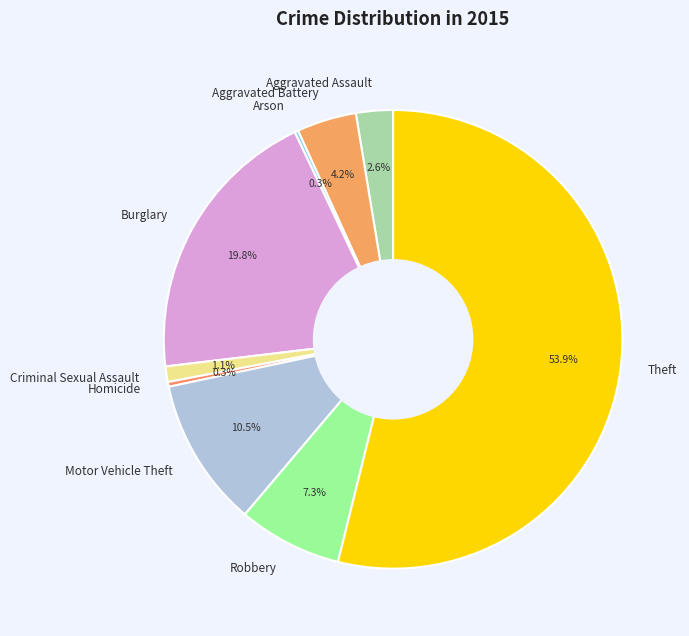

Which has a higher value, Robbery or Aggravated Battery?

Robbery